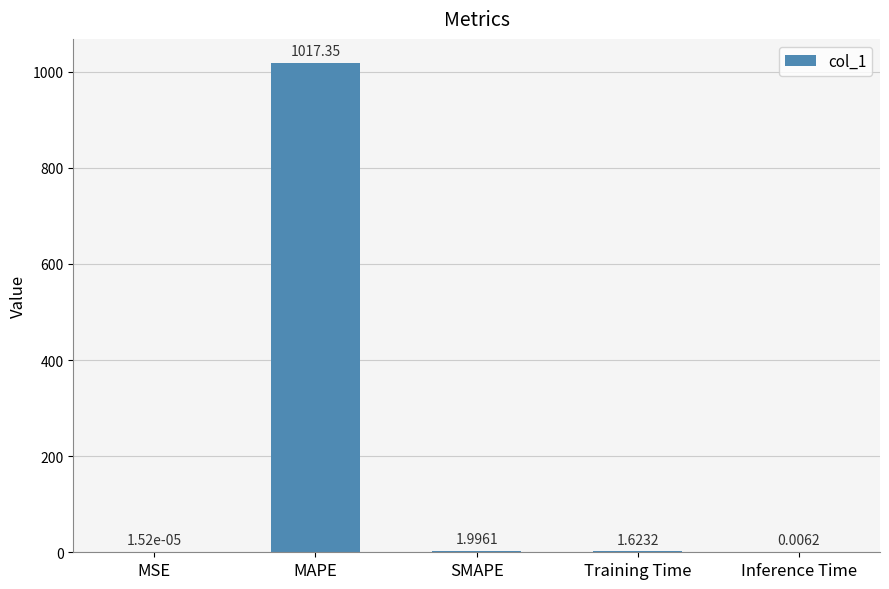

At which label does the data first exceed 1?

MAPE